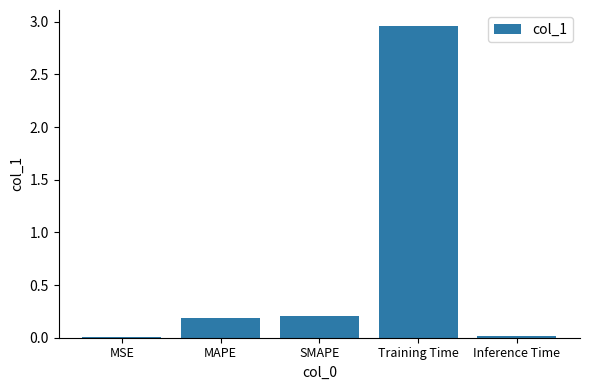

Are the bars grouped side by side (vs. stacked)?

No